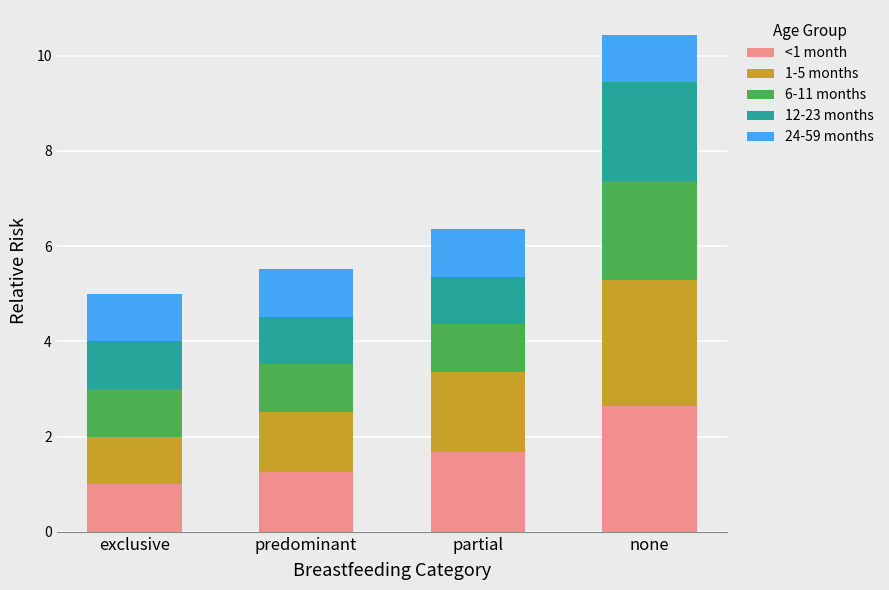

At which category is the sum across all series the highest?

none